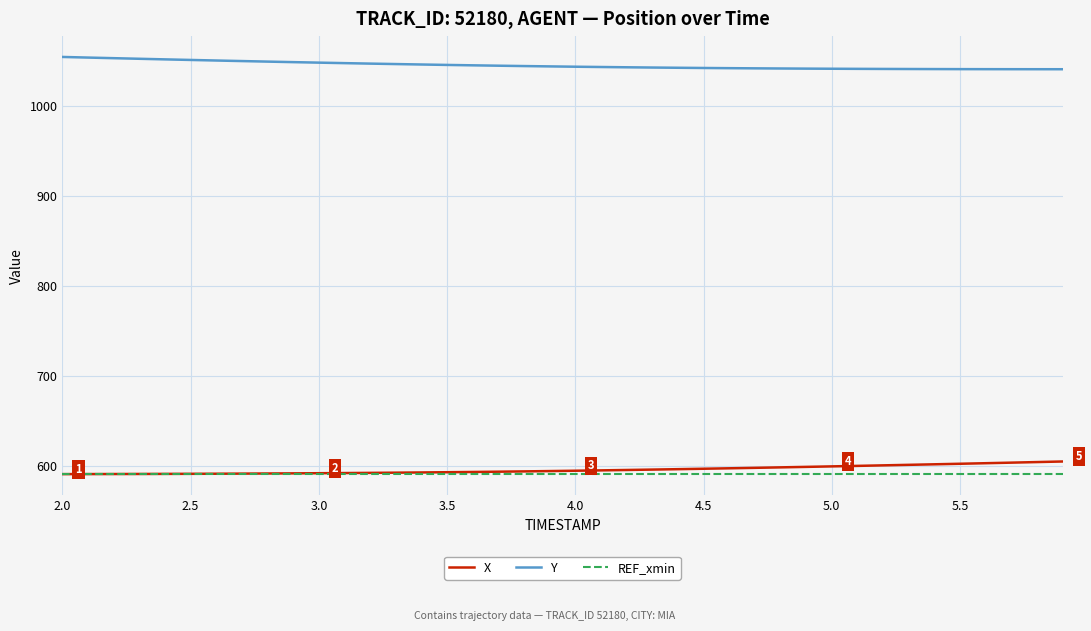

True or false: Y and REF_xmin intersect in this chart.

False